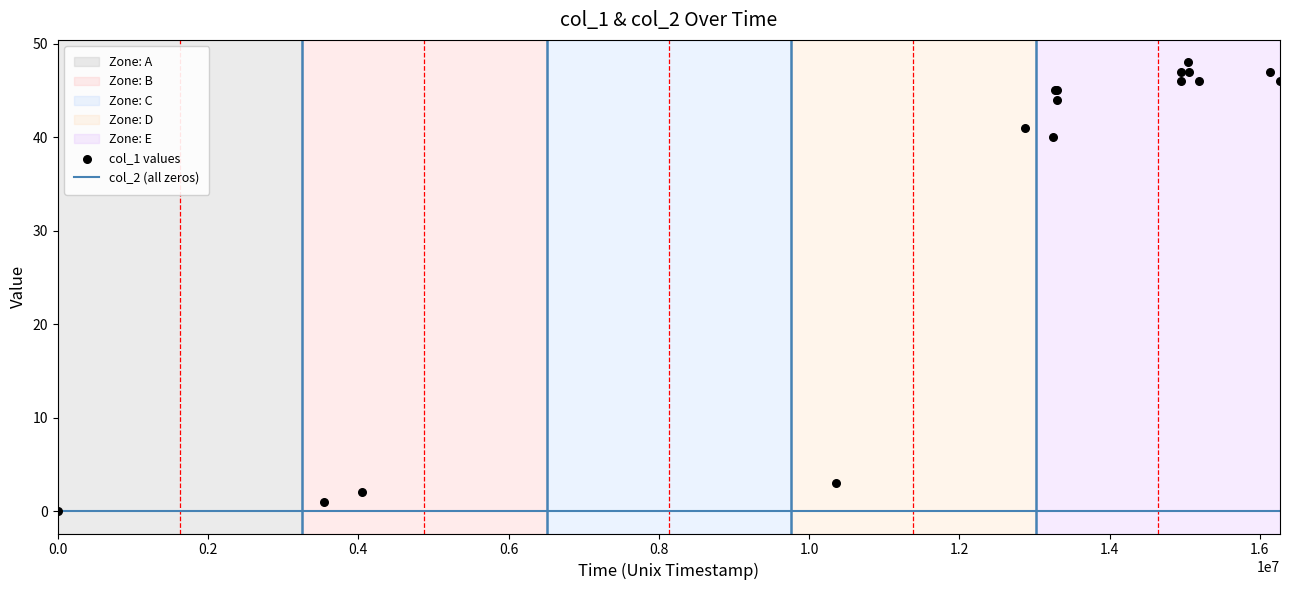

Which series contains the lowest Y value?

col_2 (all zeros)